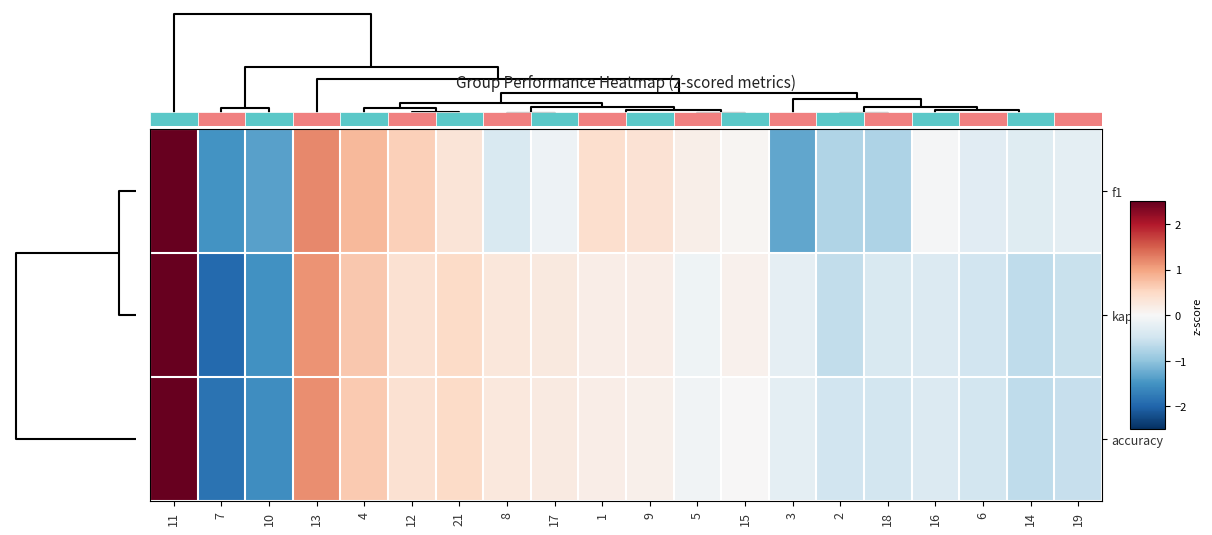

The f1 series shows 1.4 at 4. True or false?

False